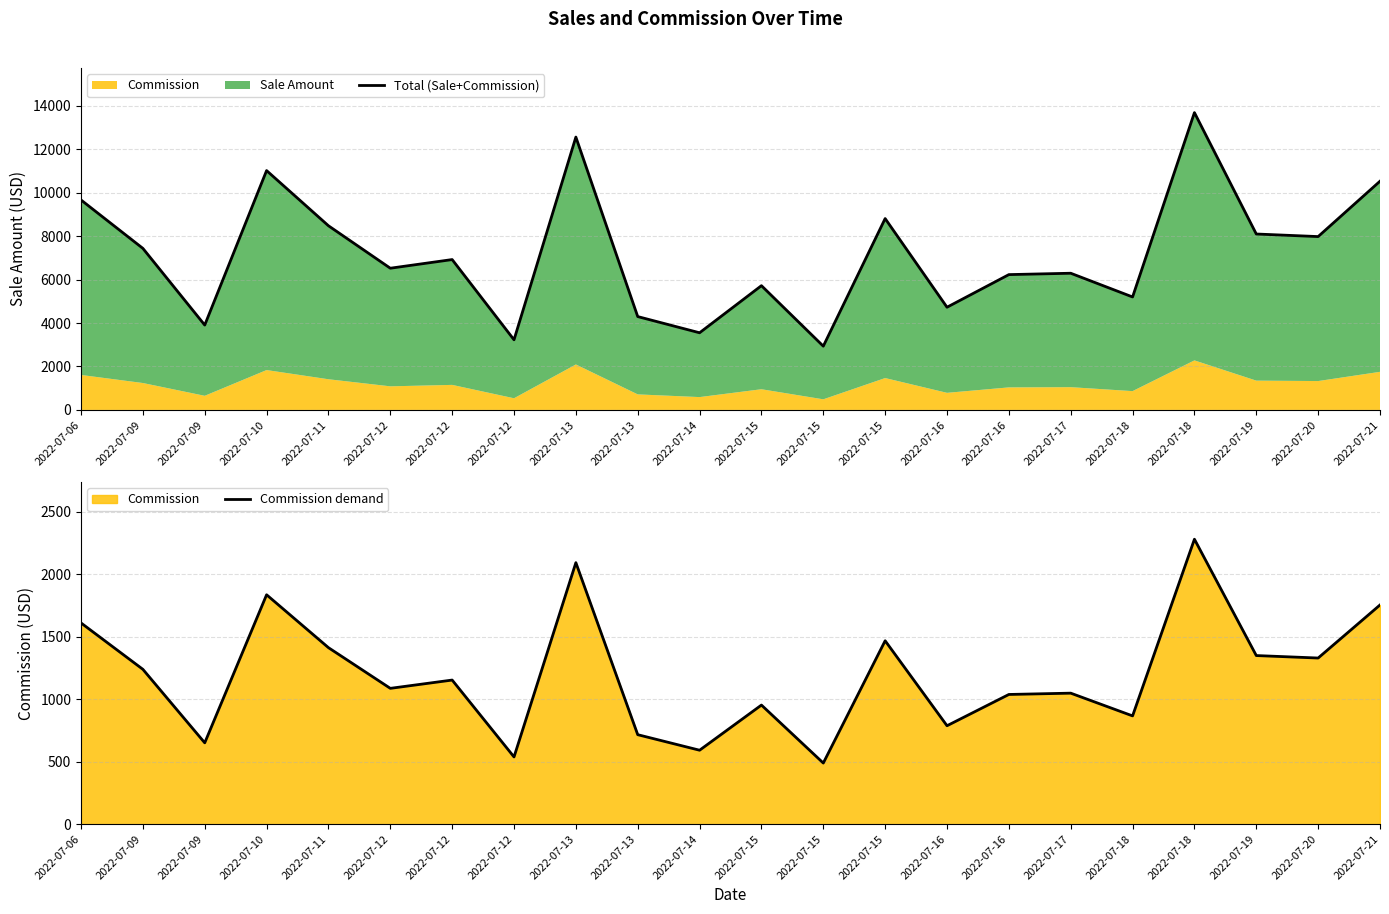

At which category is the sum across all series the highest?

2022-07-18